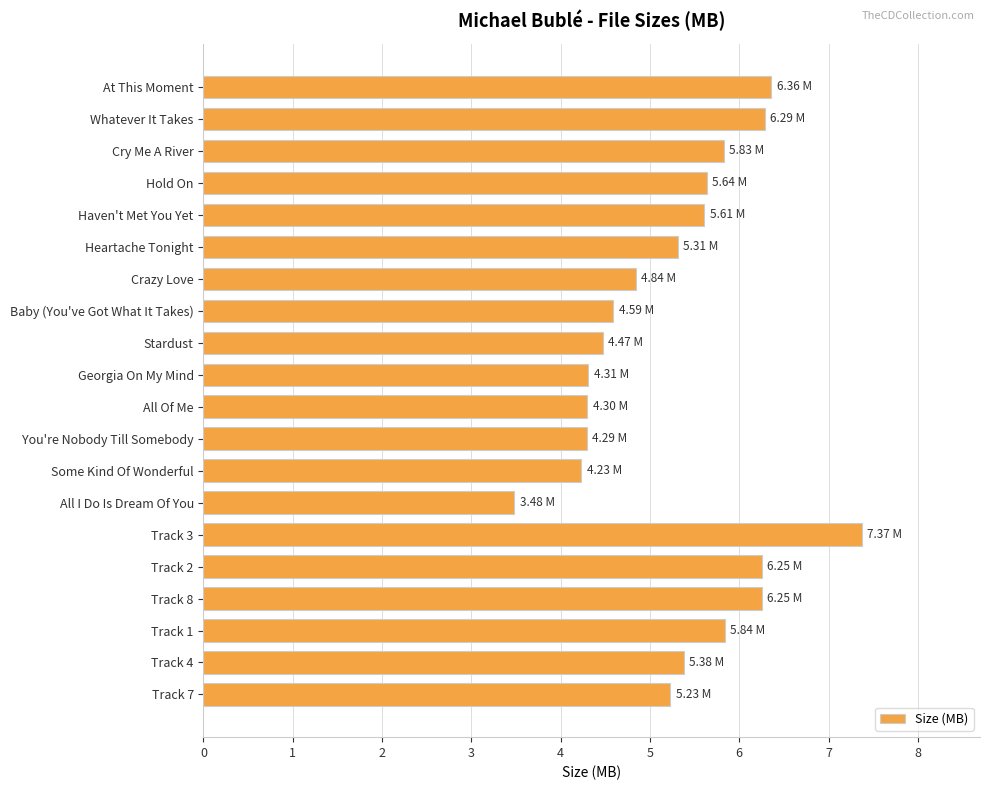

What is the label of the 7th bar from the bottom?

All I Do Is Dream Of You